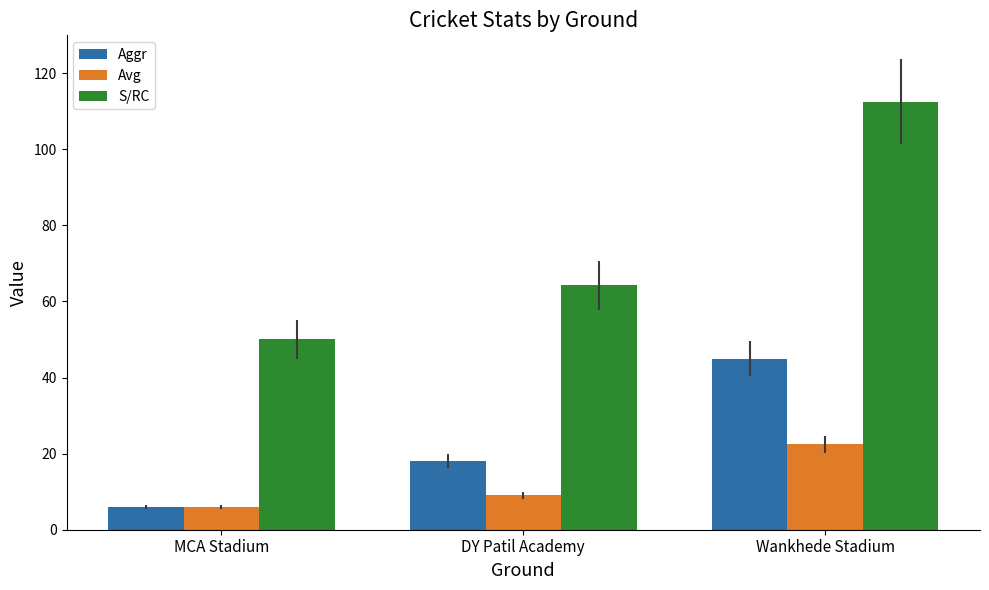

Reading left to right, extract all data points from this chart.

Aggr: 6.0	18.0	45.0
Avg: 6.0	9.0	22.5
S/RC: 50.0	64.3	112.5